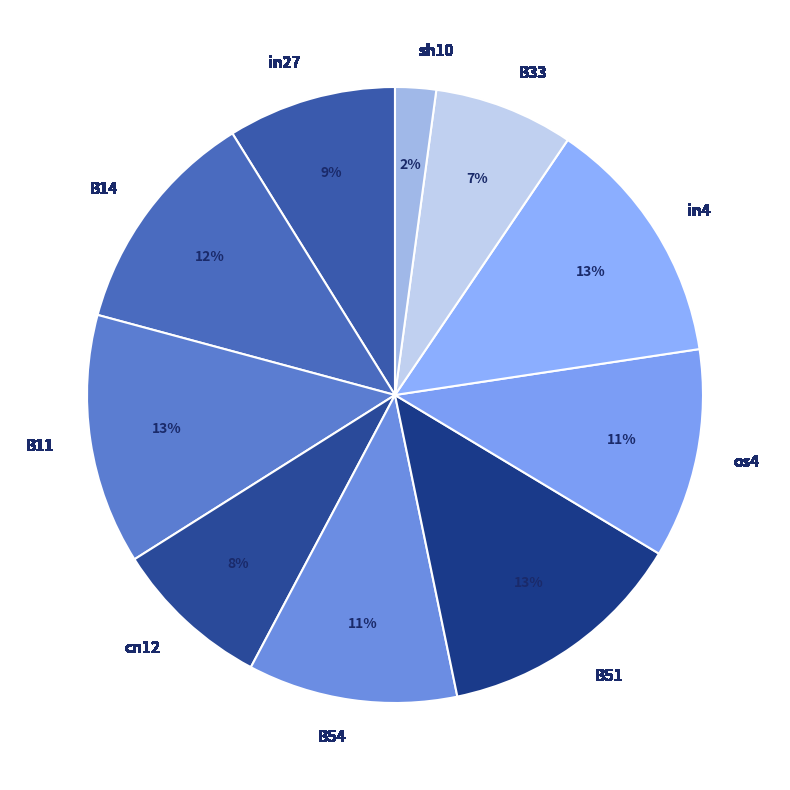

Is the sum of in27 and B14 greater than half?

No